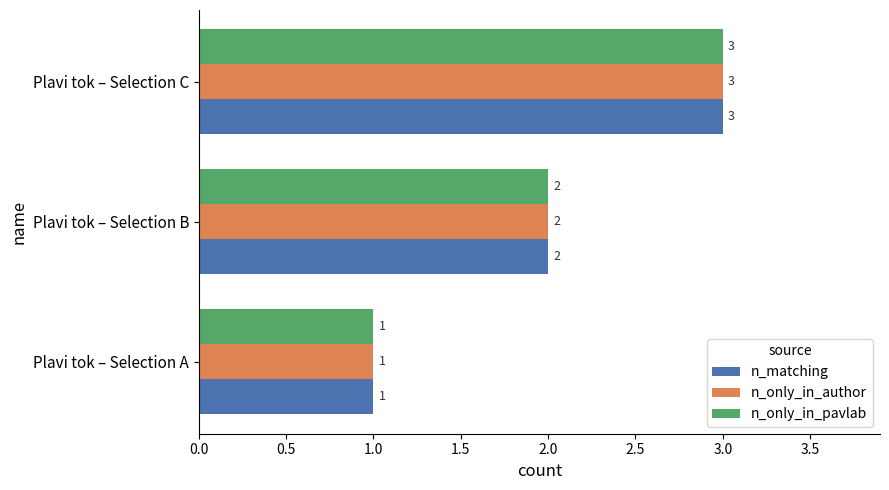

Is the value of n_only_in_pavlab at Plavi tok – Selection C greater than the value of n_only_in_author at Plavi tok – Selection A?

Yes